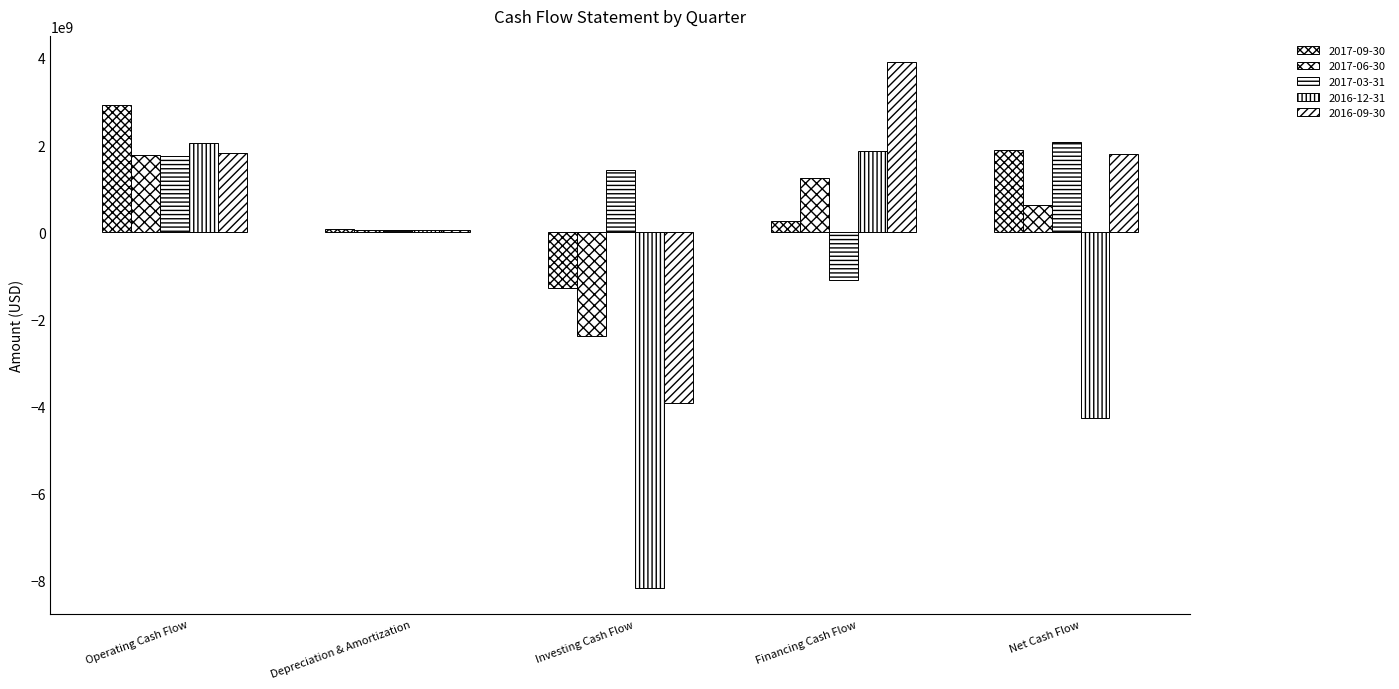

How many groups of bars are there?

5